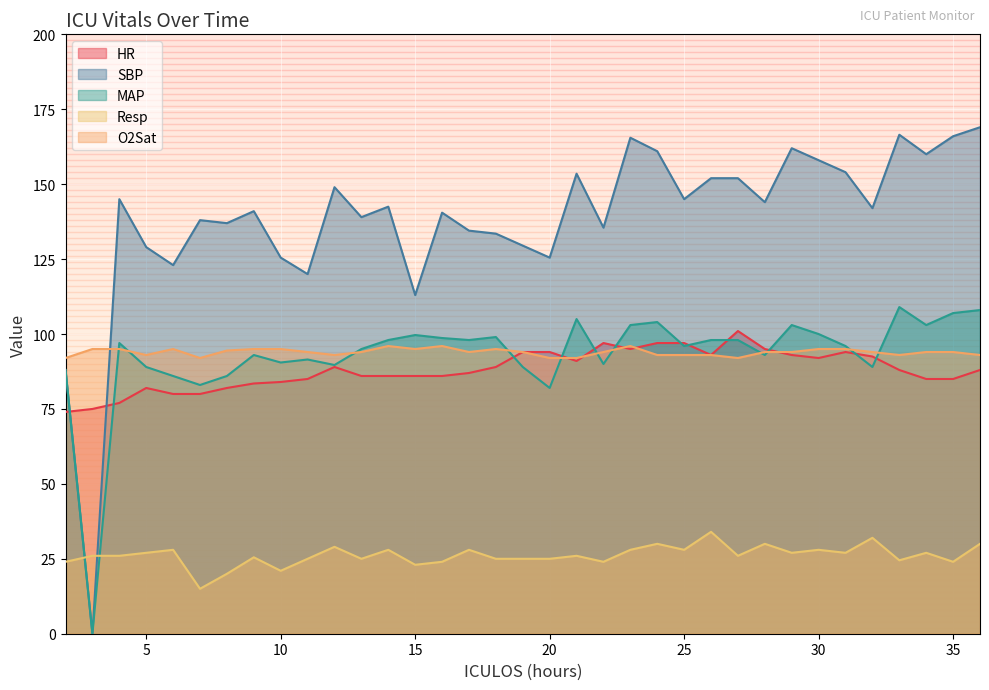

At which label is SBP closest to 84?

2